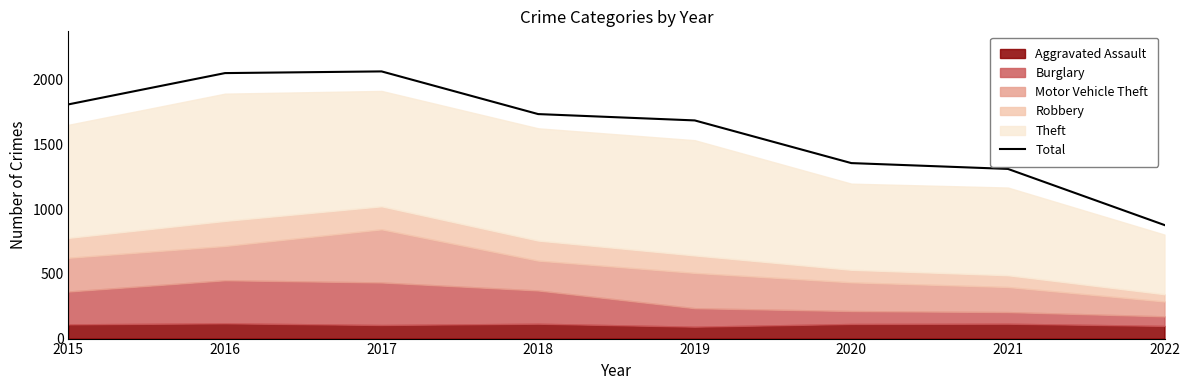

Does the chart display data point markers on the line(s)?

No